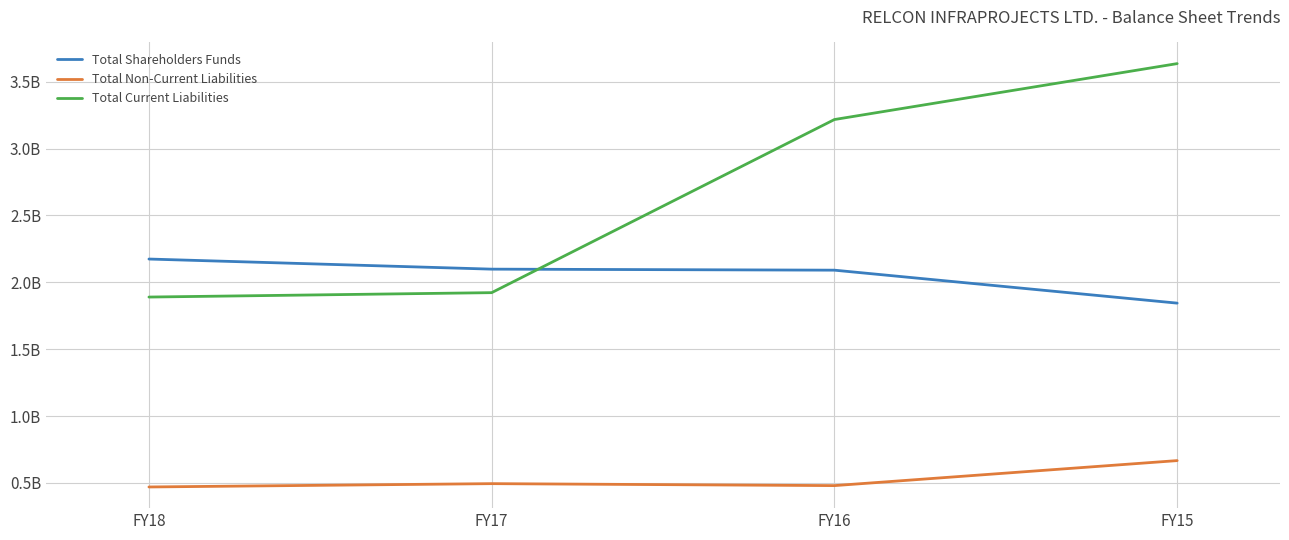

What is the value of the Total Shareholders Funds point at the 1st from the left?

2174335549